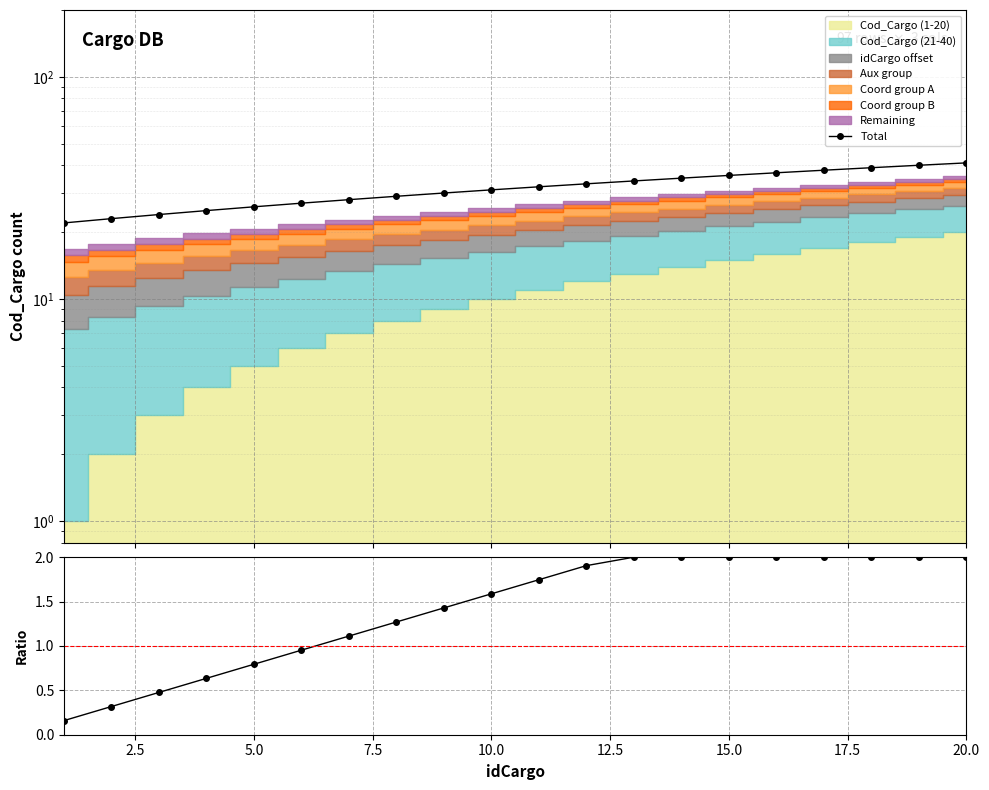

How many lines are shown in the chart?

2